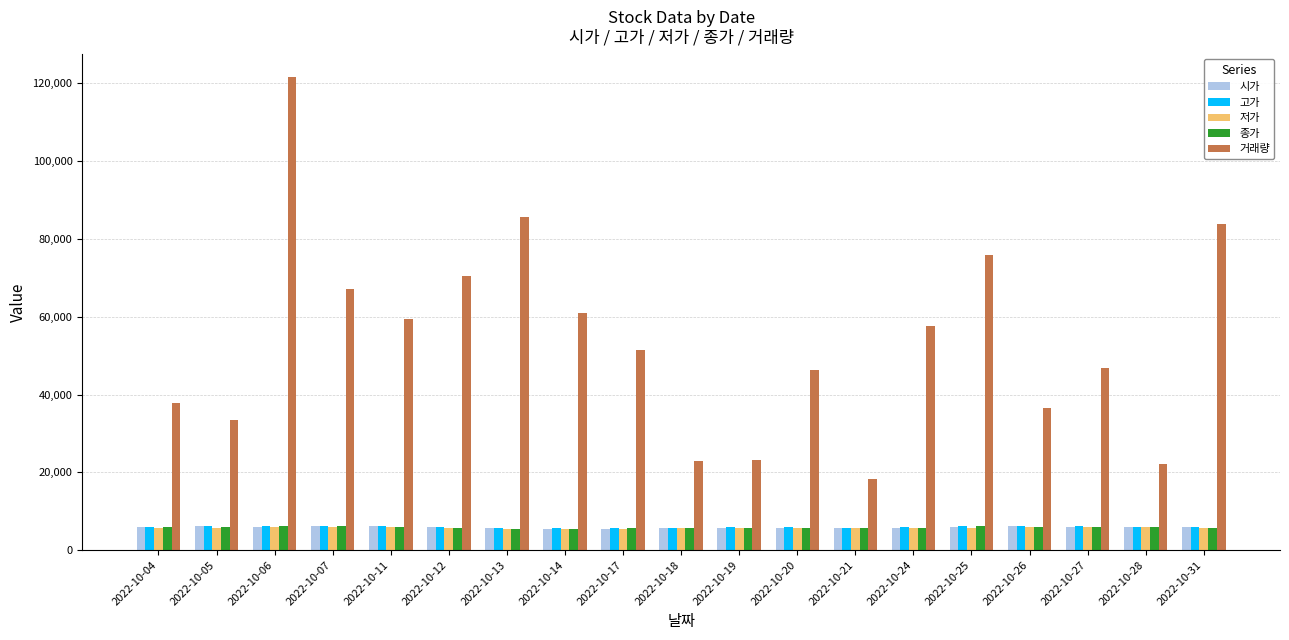

What is the difference between the maximum and minimum values in the 종가 series?

830